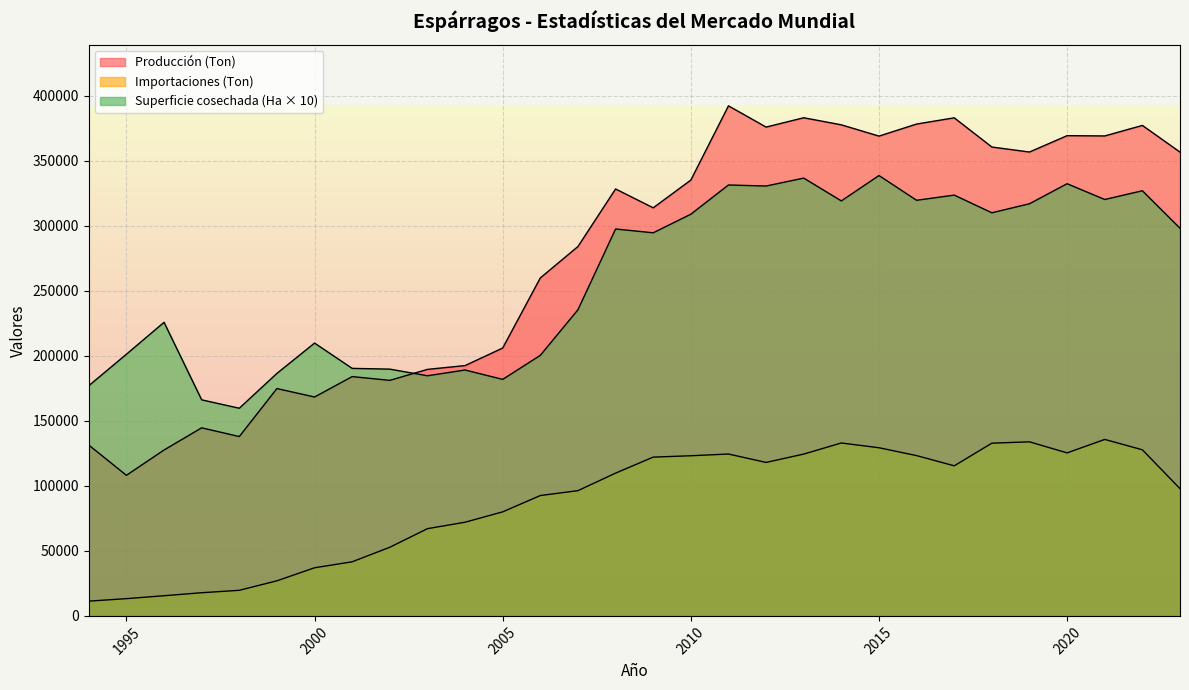

How many interior local peaks does the Superficie cosechada (Ha) series have?

10